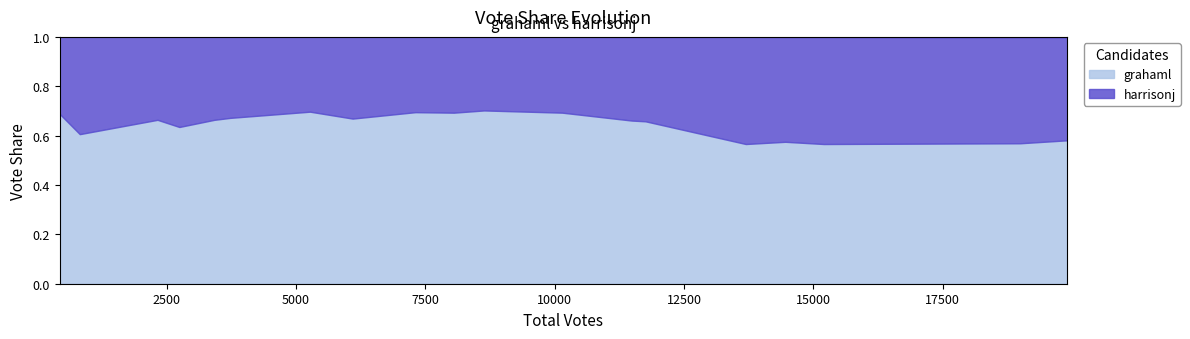

The value of harrisonj at 822 is 0.4. True or false?

True